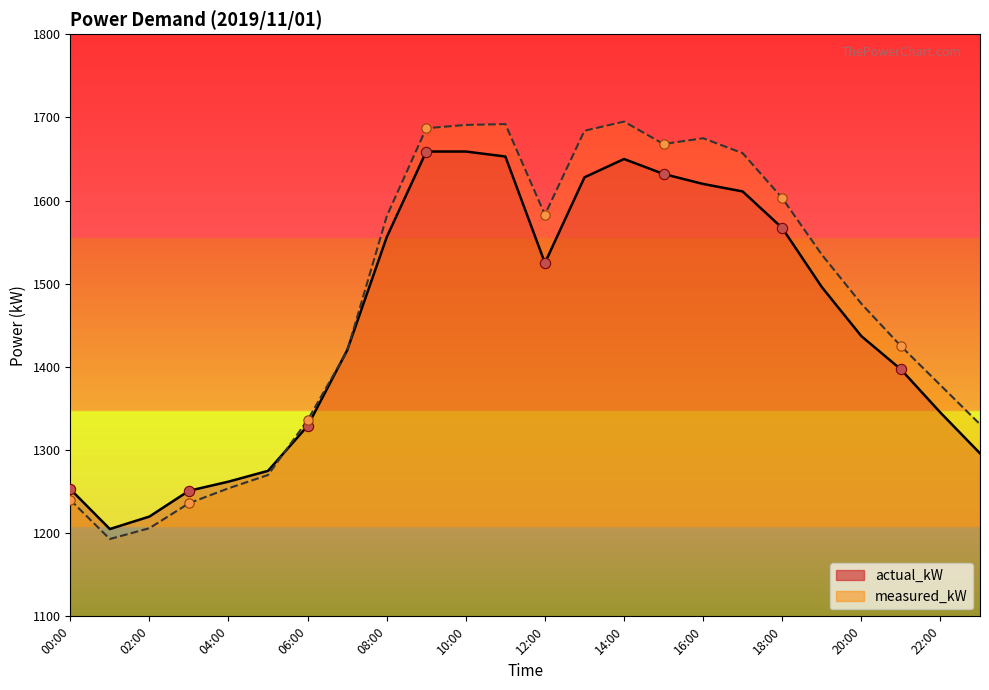

Which series has the largest Y range (max minus min)?

measured_kW